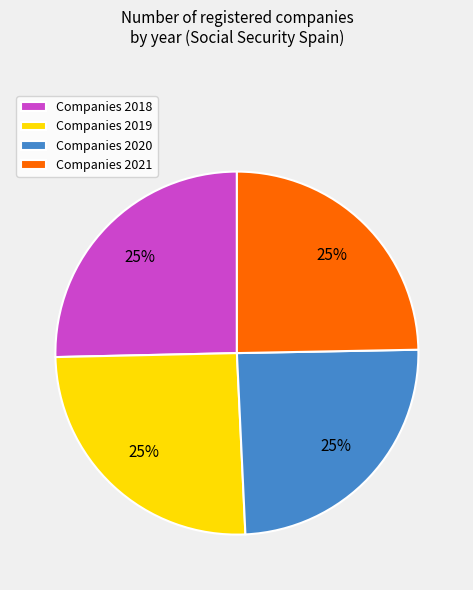

Is it true that Companies 2019 is 34% of the pie?

False